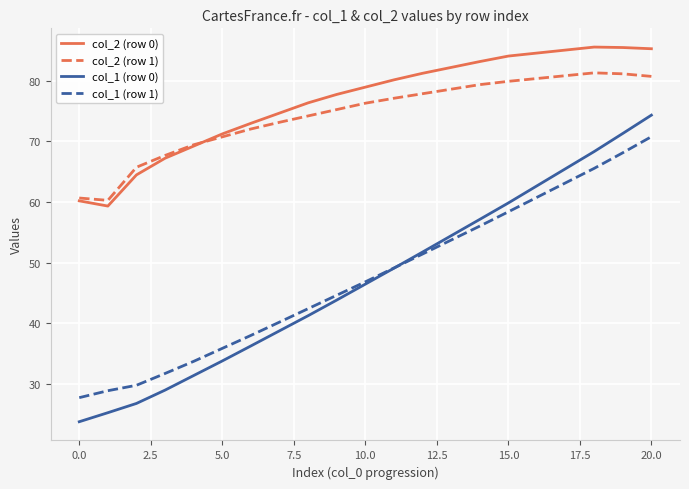

Which series has the largest range (max minus min)?

col_1 (row 0)